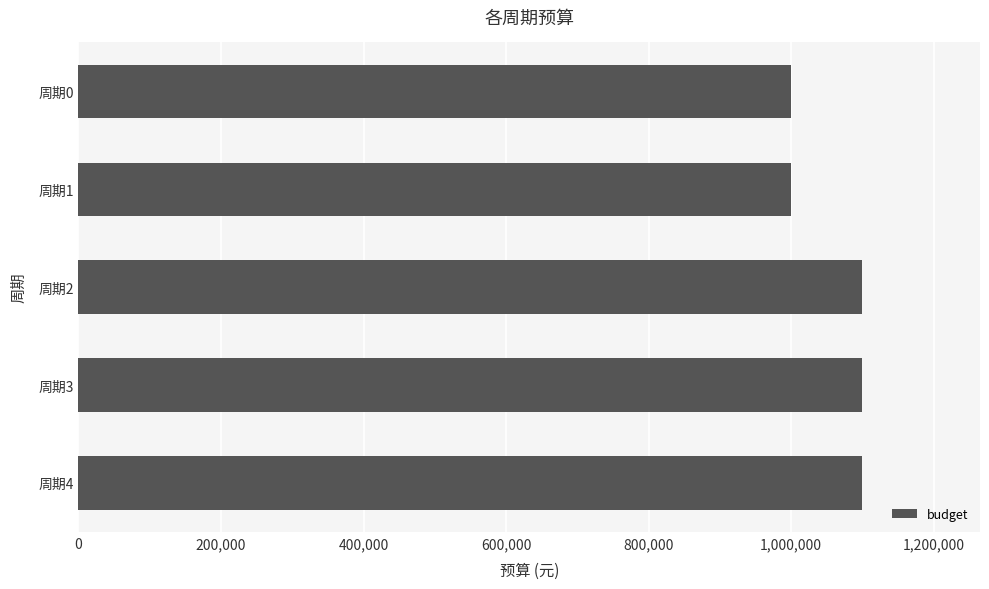

Approximately how many times larger is the value at 周期3 compared to 周期1?

1.1